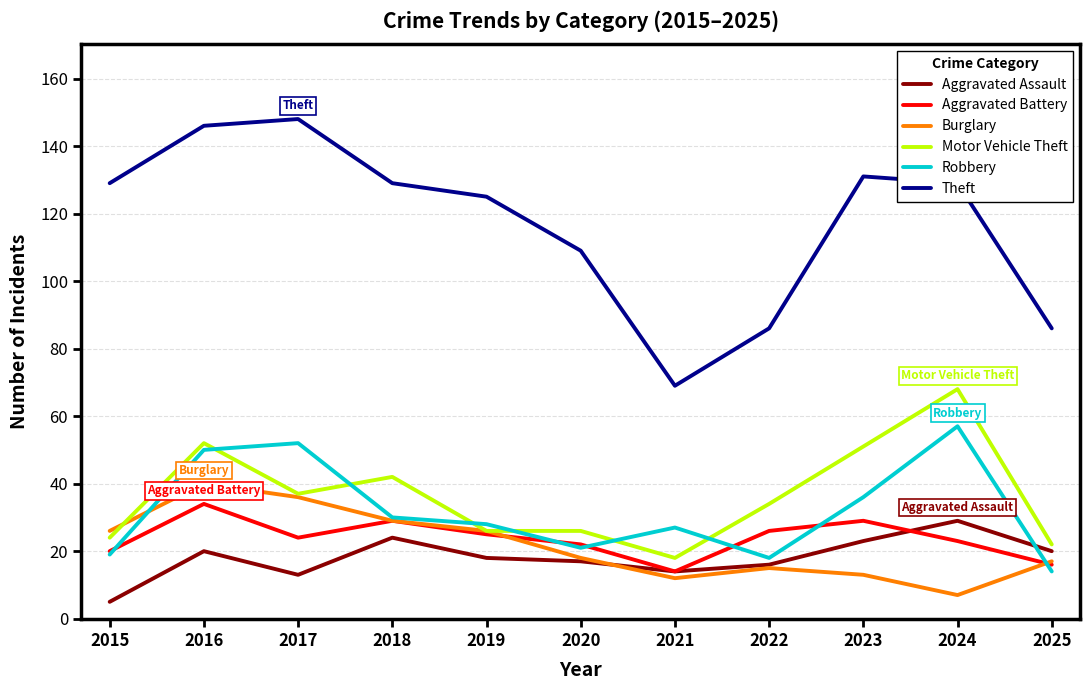

At how many categories does at least one series exceed 44?

11